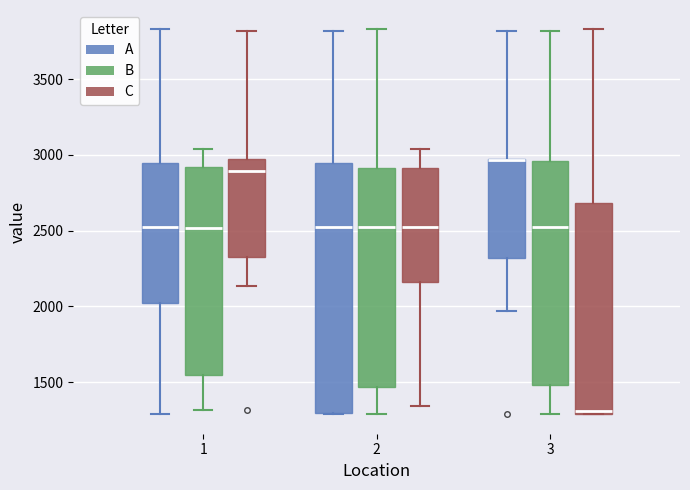

Reading left to right, transcribe this box plot: for each box, give where its median line is, the range the box spans, and where its two whiskers end, as read against the y-axis. The values are not printed on the chart, so give them approximately, as read against the axis.

1 (A): median 2500, box 2000 to 2950, whiskers 1300 to 3850
1 (B): median 2500, box 1550 to 2900, whiskers 1300 to 3050
1 (C): median 2900, box 2300 to 2950, whiskers 2150 to 3800
2 (A): median 2500, box 1300 to 2950, whiskers 1300 to 3800
2 (B): median 2500, box 1450 to 2900, whiskers 1300 to 3850
2 (C): median 2500, box 2150 to 2900, whiskers 1350 to 3050
3 (A): median 2950 (drawn on the box's upper edge), box 2300 to 2950, whiskers 1950 to 3800
3 (B): median 2500, box 1500 to 2950, whiskers 1300 to 3800
3 (C): median 1300 (just above the box's lower edge), box 1300 to 2700, whiskers 1300 to 3850